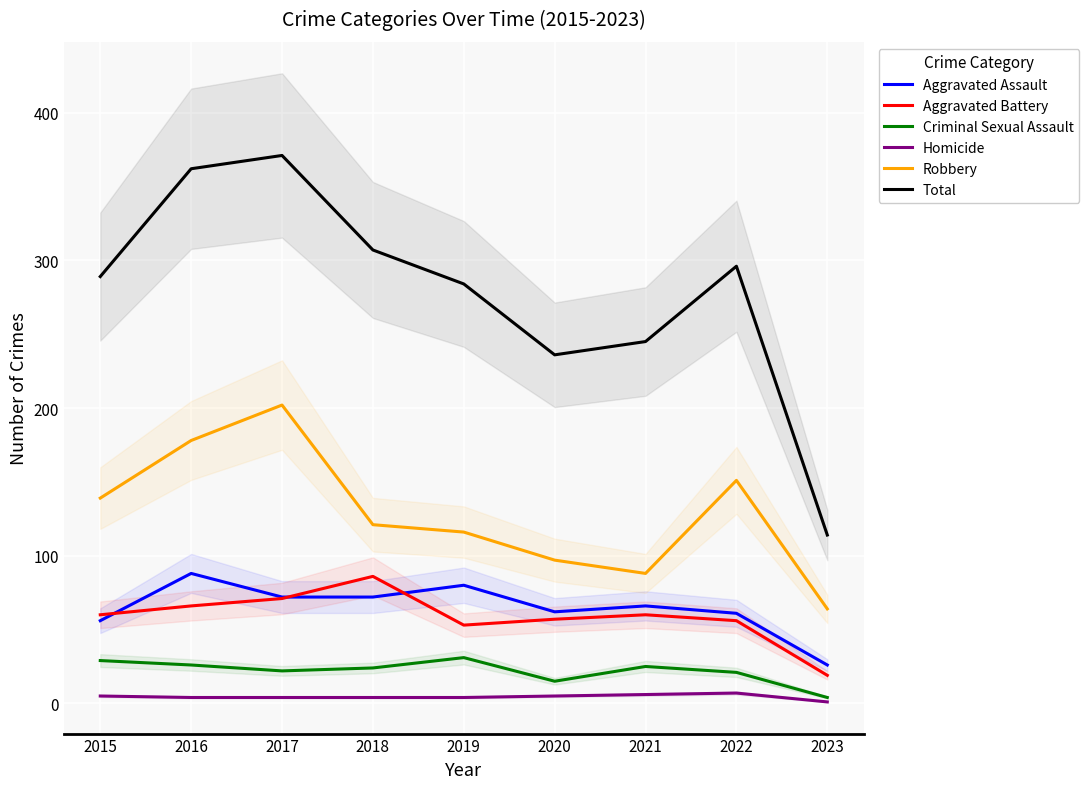

True or false: Robbery and Aggravated Assault intersect in this chart.

False